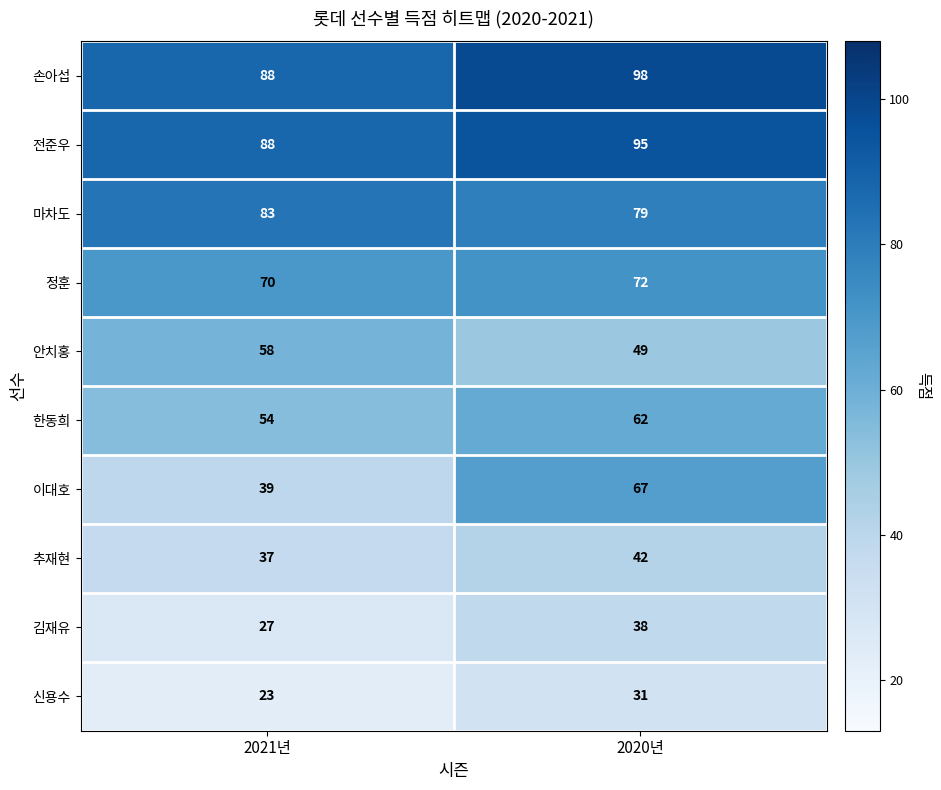

Reading left to right, what are all the values shown in this chart?

손아섭: 88	98
전준우: 88	95
마차도: 83	79
정훈: 70	72
안치홍: 58	49
한동희: 54	62
이대호: 39	67
추재현: 37	42
김재유: 27	38
신용수: 23	31